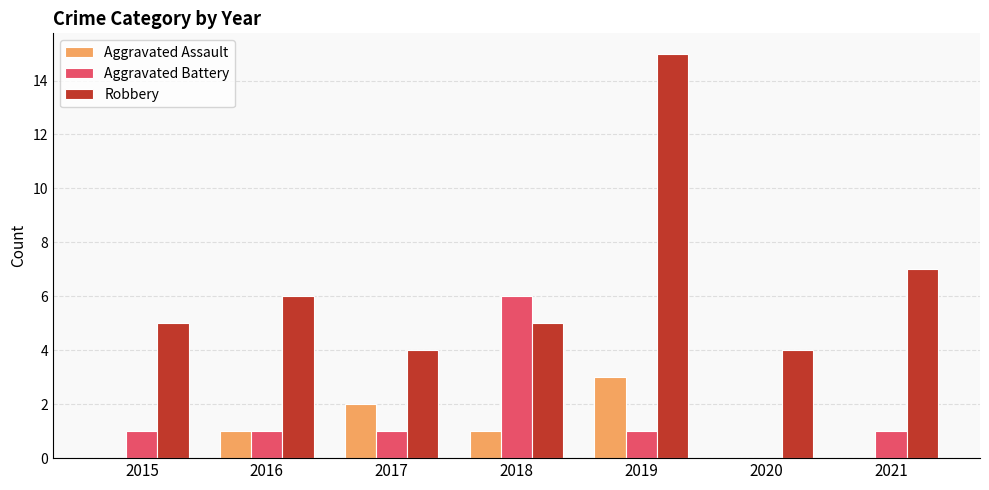

Is the value of Aggravated Battery at 2017 greater than the value of Aggravated Assault at 2019?

No